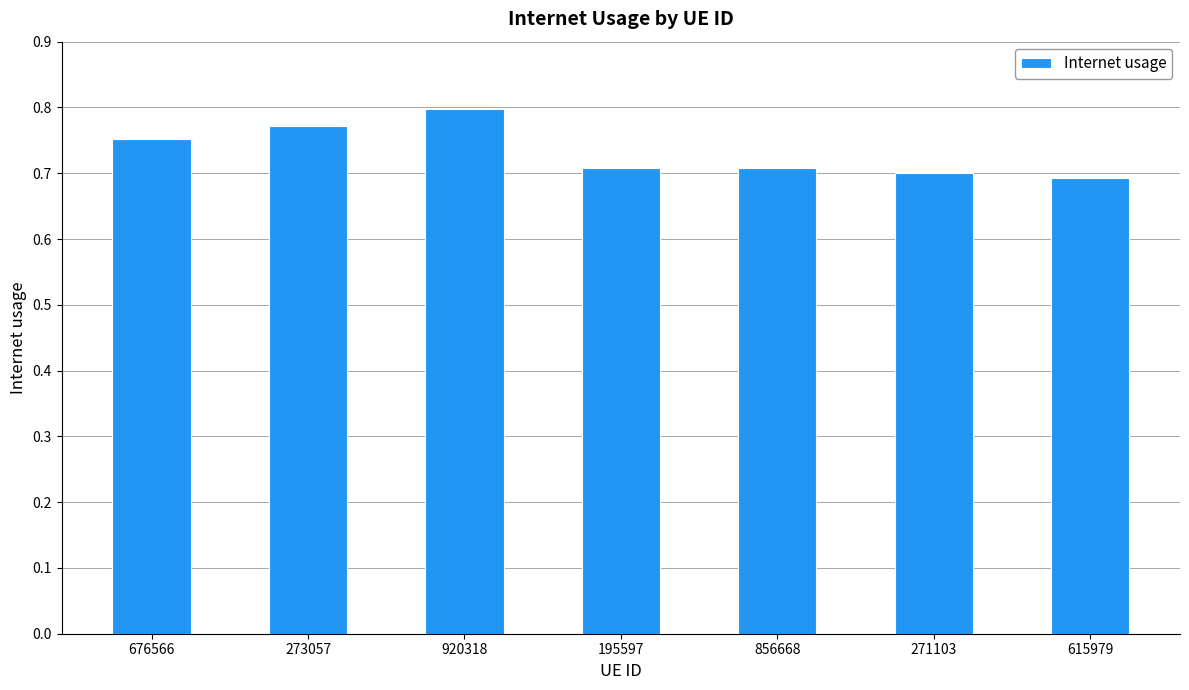

Count the values in the range 0 to 1.

7